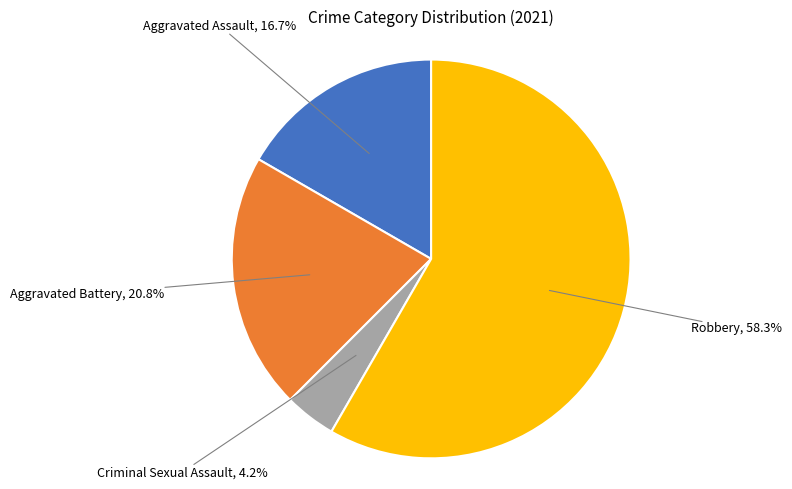

How many segments does this pie chart have?

4